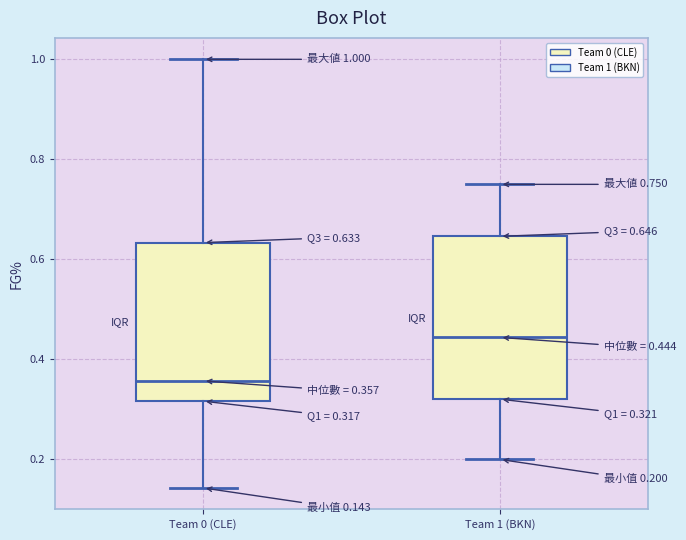

Which box's median line is the lowest?

Team 0 (CLE)